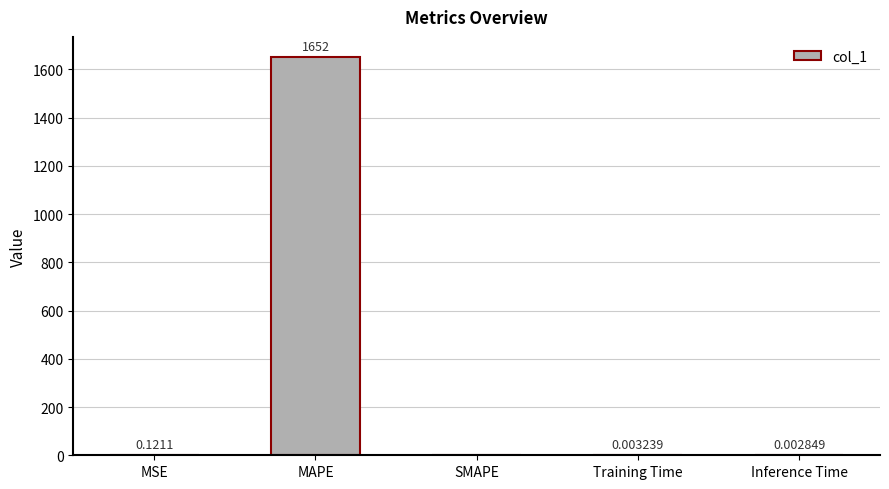

What is the sum of all values?

1652.0